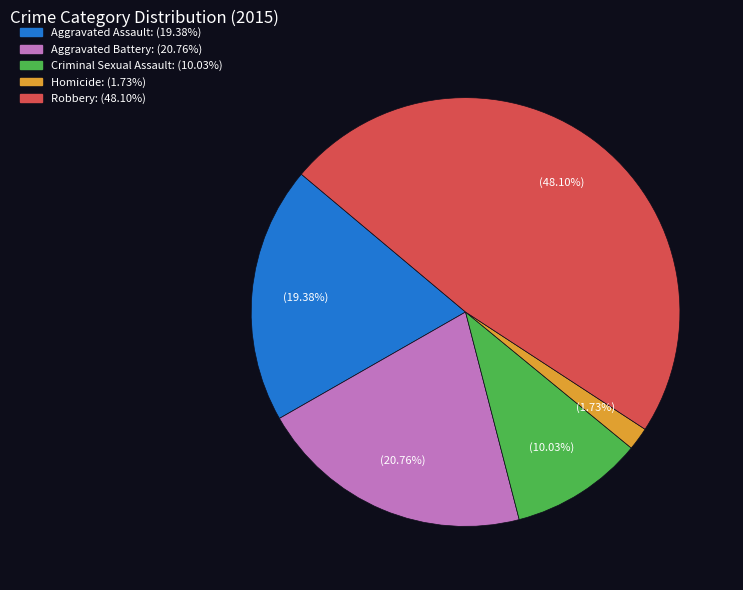

How many slices are in this pie chart?

5